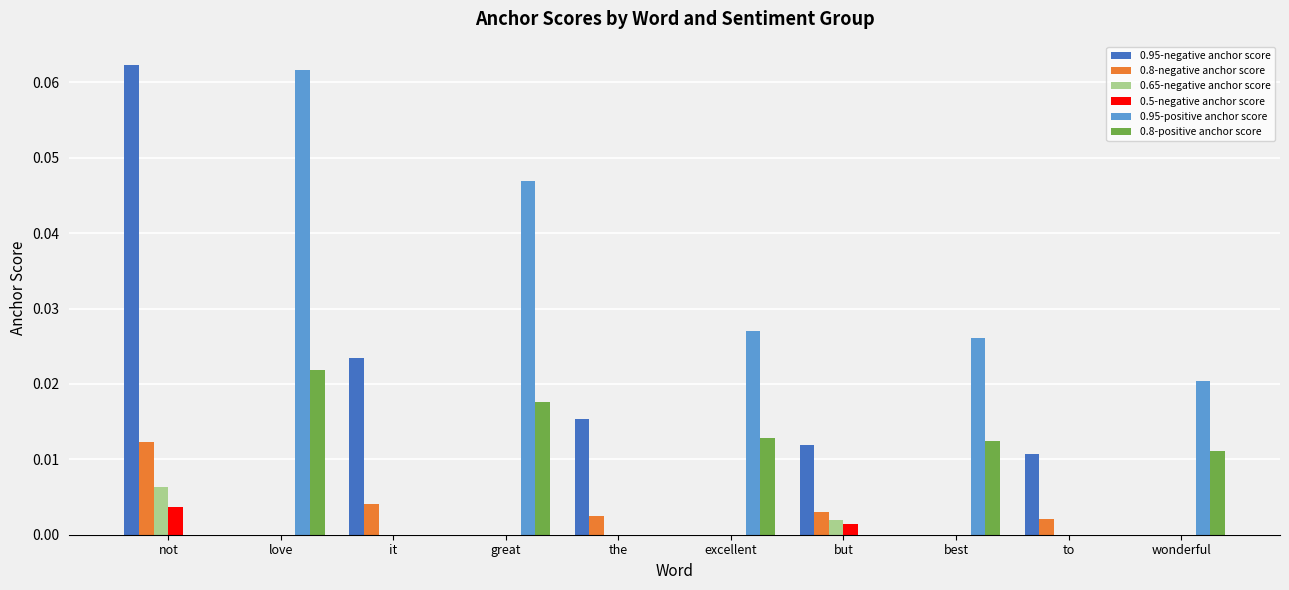

Which series has the largest total across all categories?

0.95-positive anchor score